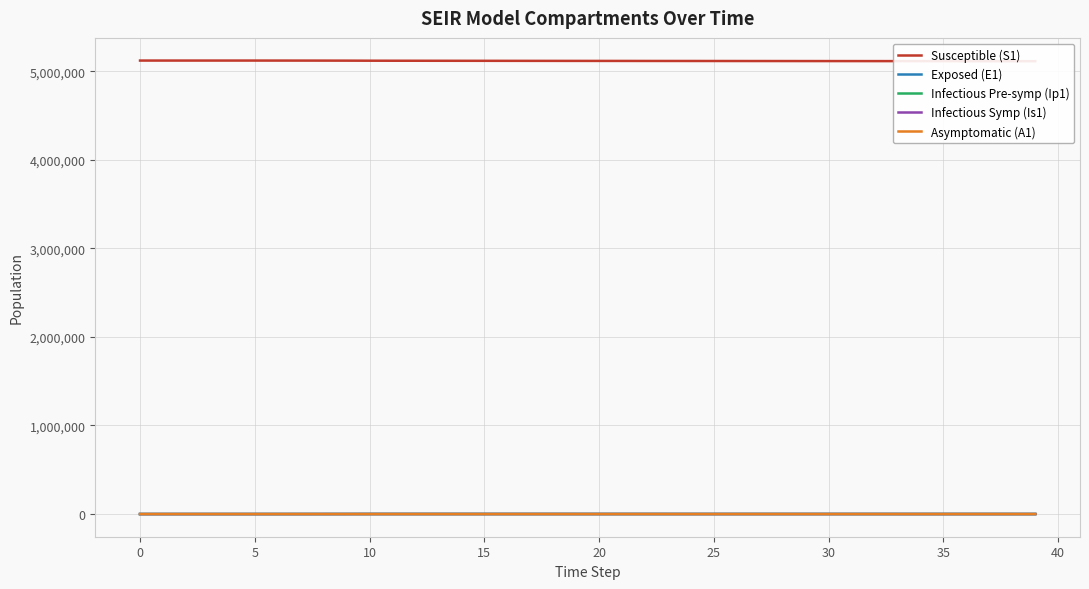

What is the difference between the highest and lowest values at 32?

5114261.0